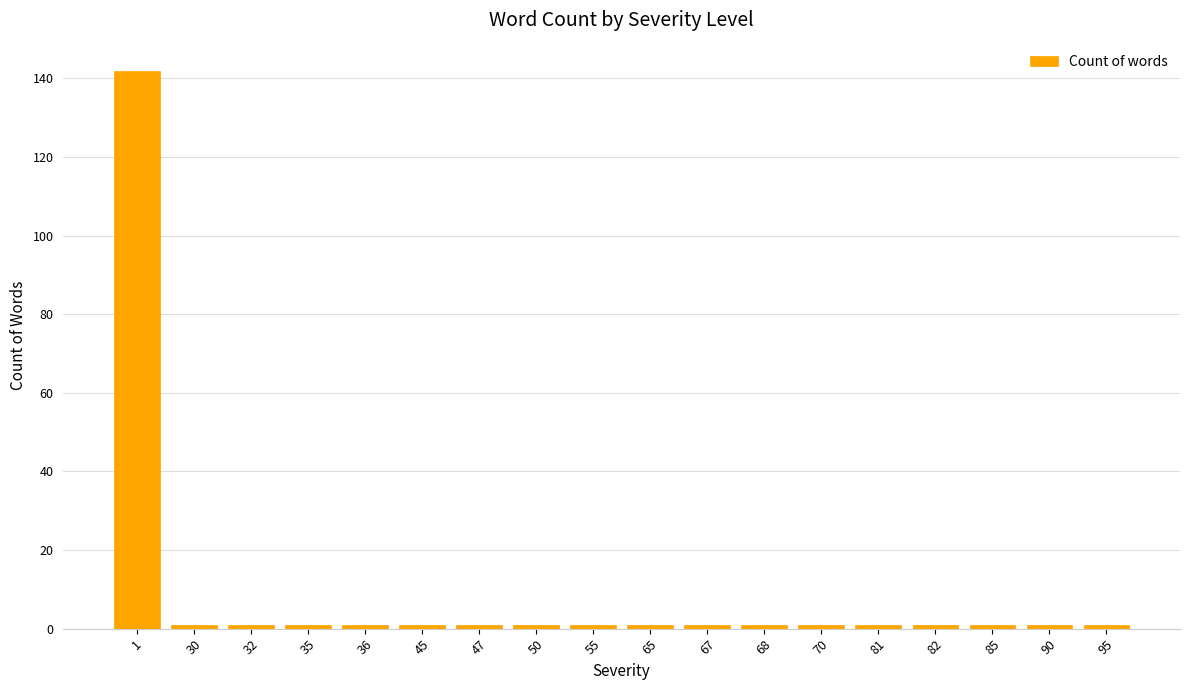

What is the average value?

9